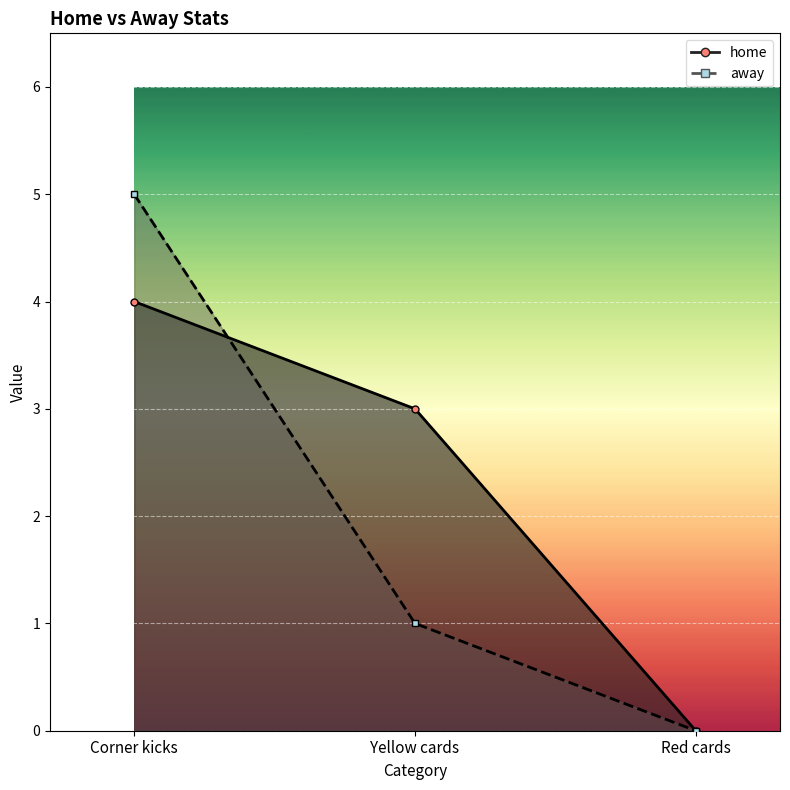

Is the value of away at Yellow cards greater than the value of home at Corner kicks?

No